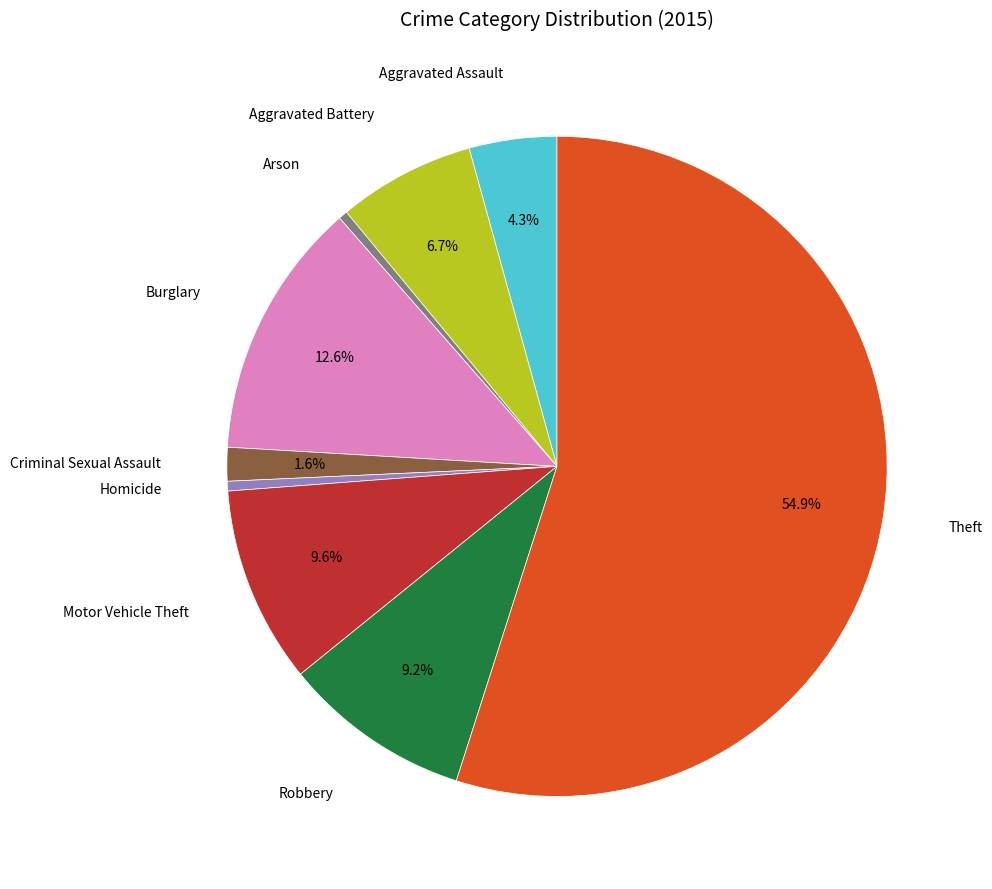

To the nearest percent, what is the average slice percentage?

11%